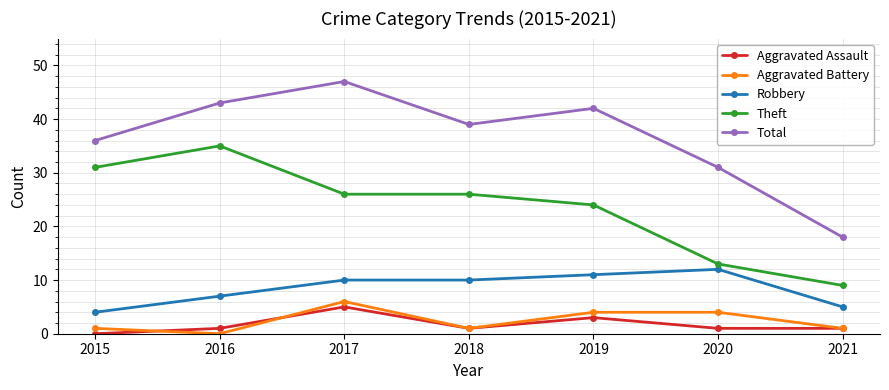

True or false: Robbery and Theft cross at least once.

False